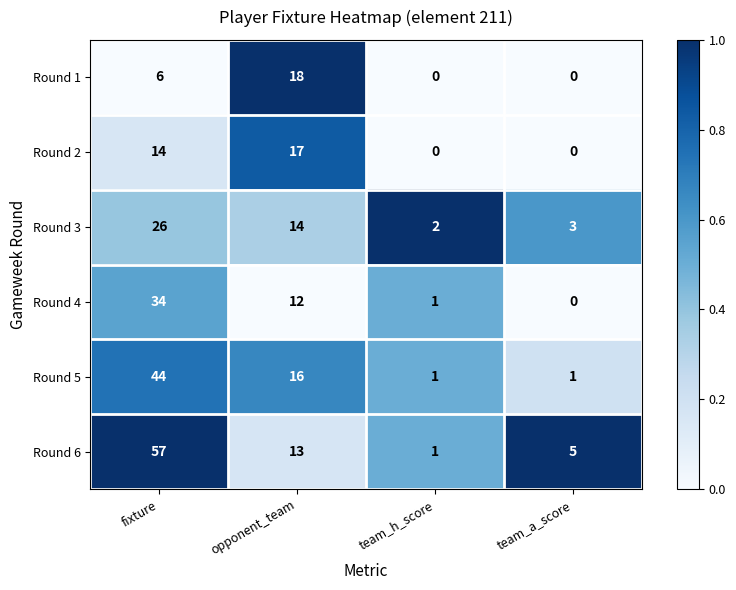

What is the difference between the maximum and minimum values in the Round 4 series?

34